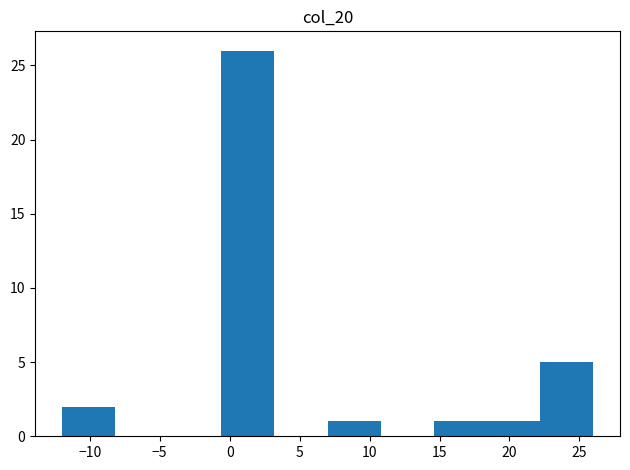

Over which range of the x-axis is the bar tallest?

-0.6 to 3.2